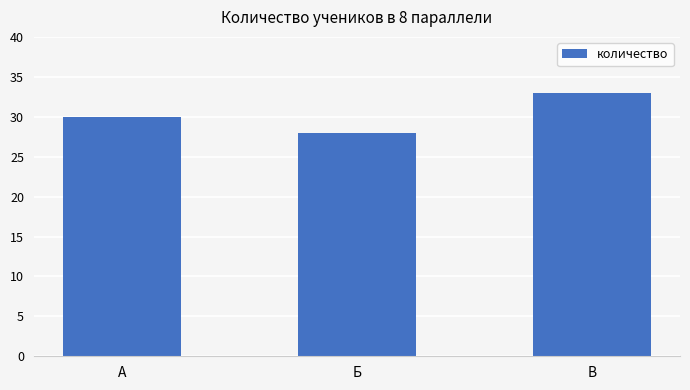

What position from the right is А?

3